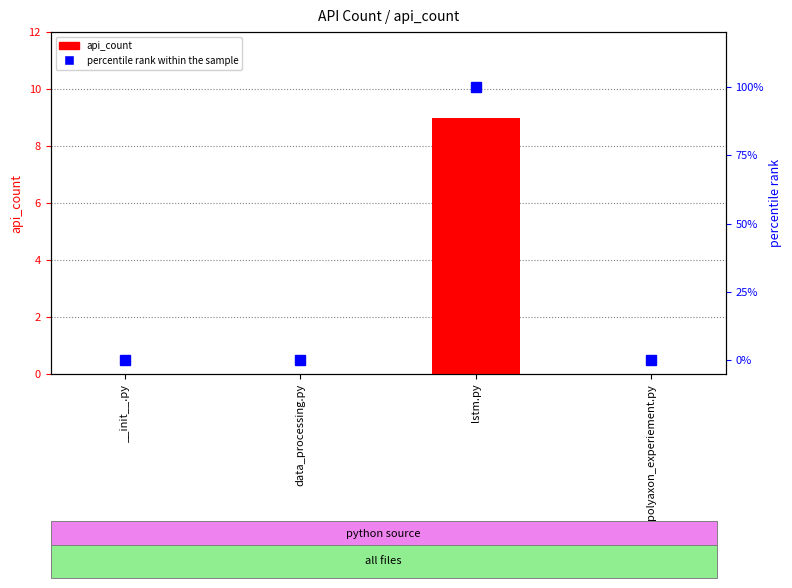

True or false: api_count has a value of 4 at lstm.py.

False